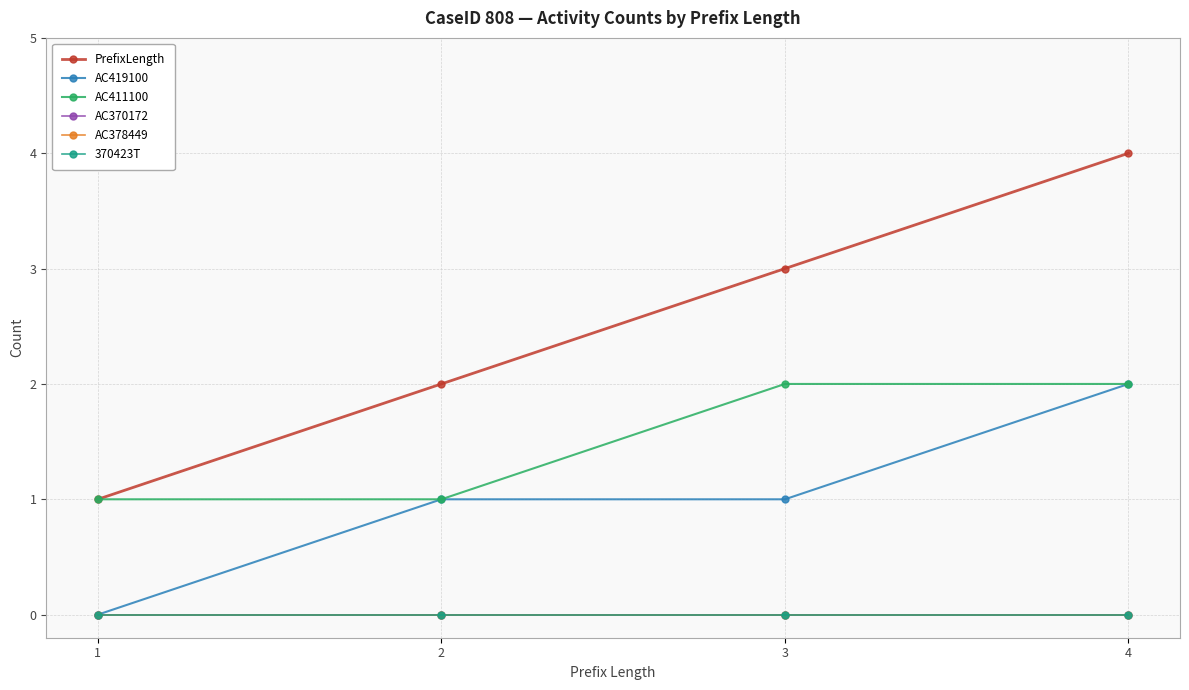

What is the maximum value for PrefixLength?

4